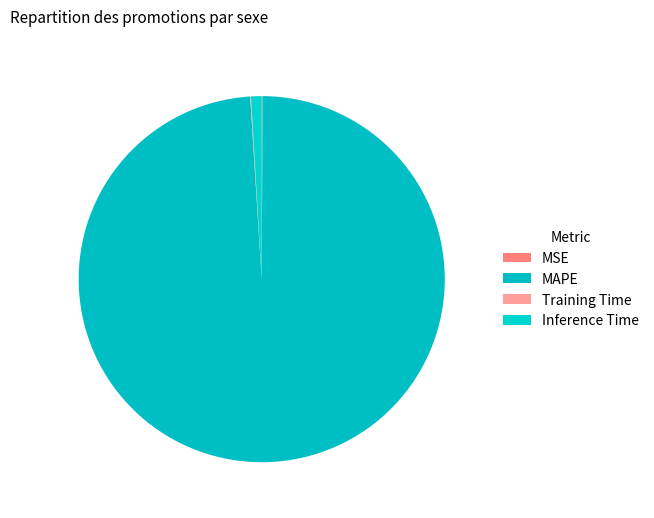

What is the change in value from MAPE to Inference Time?

-99.1